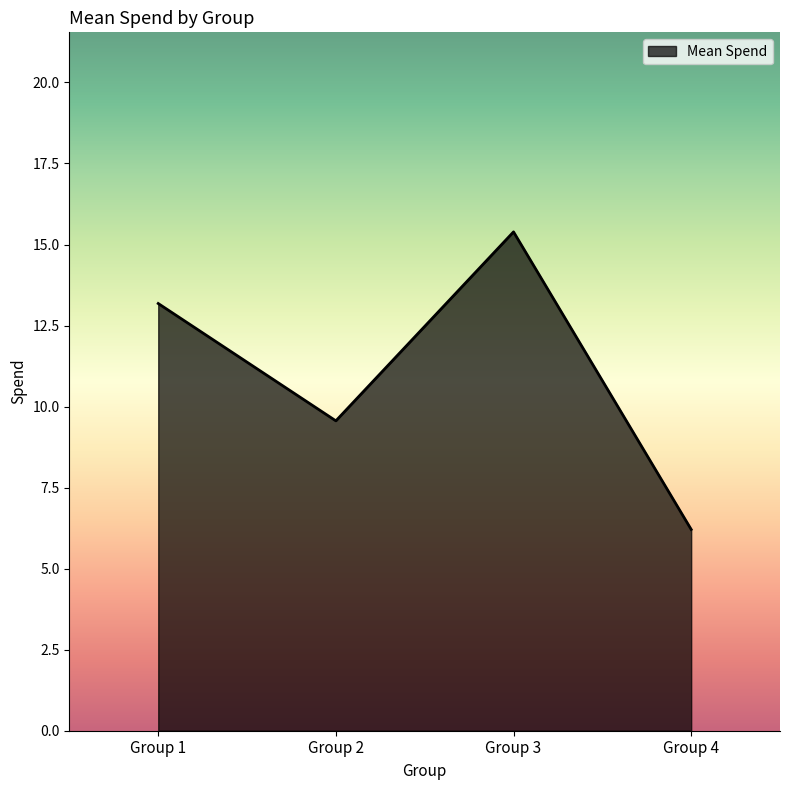

What is the approximate value at Group 4?

6.2